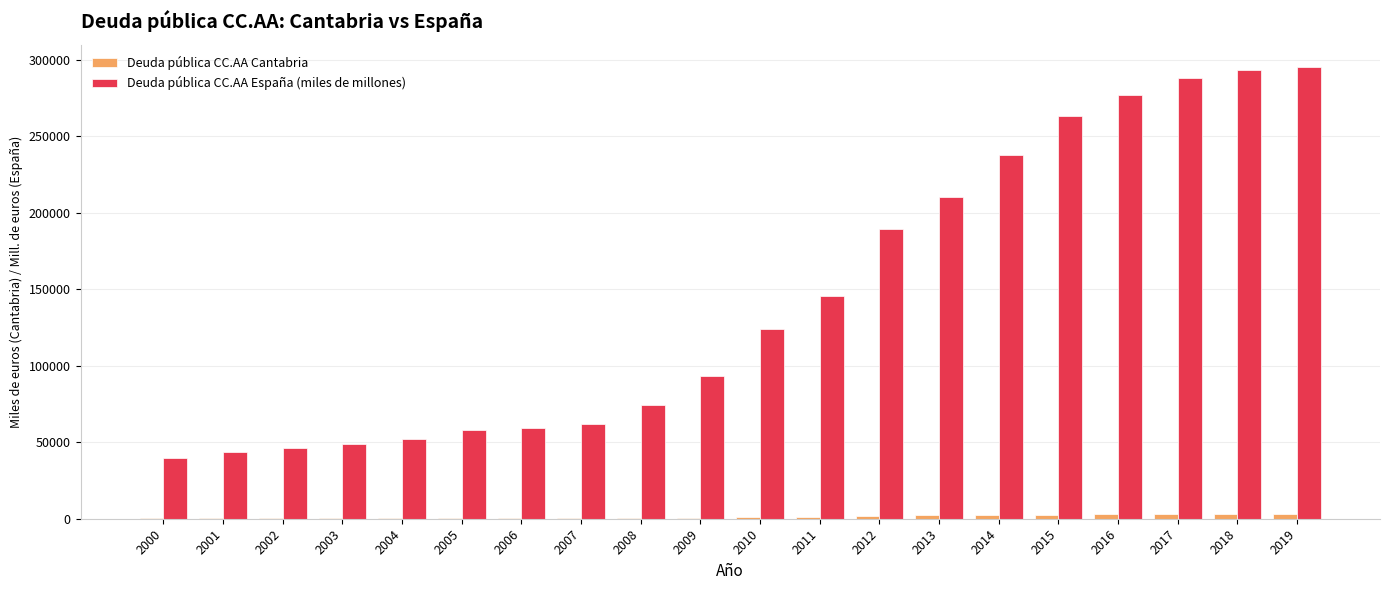

Count the number of data series in this chart.

2